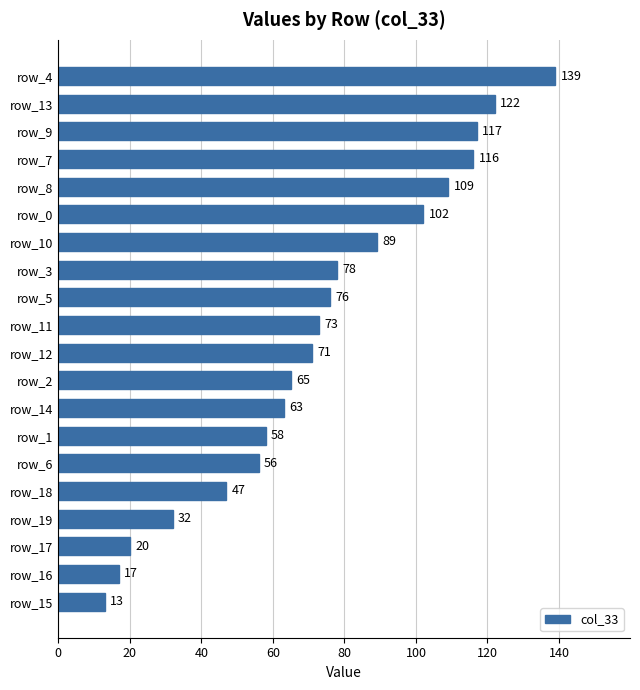

What is the maximum value shown in the chart?

139